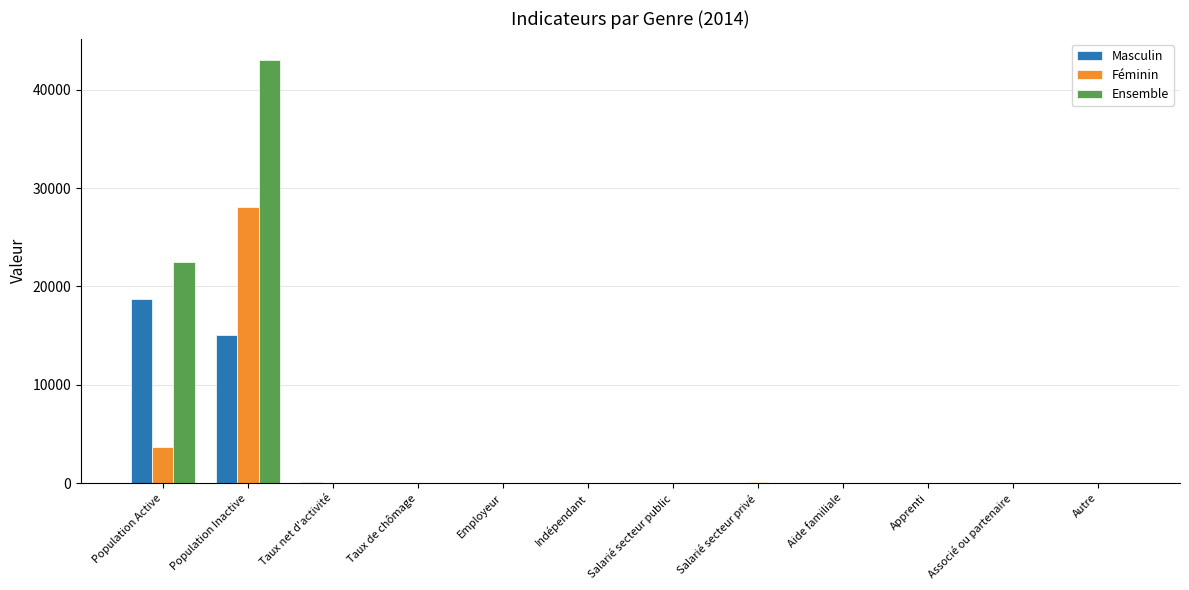

Where is Masculin nearest to the value 9373?

Population Inactive